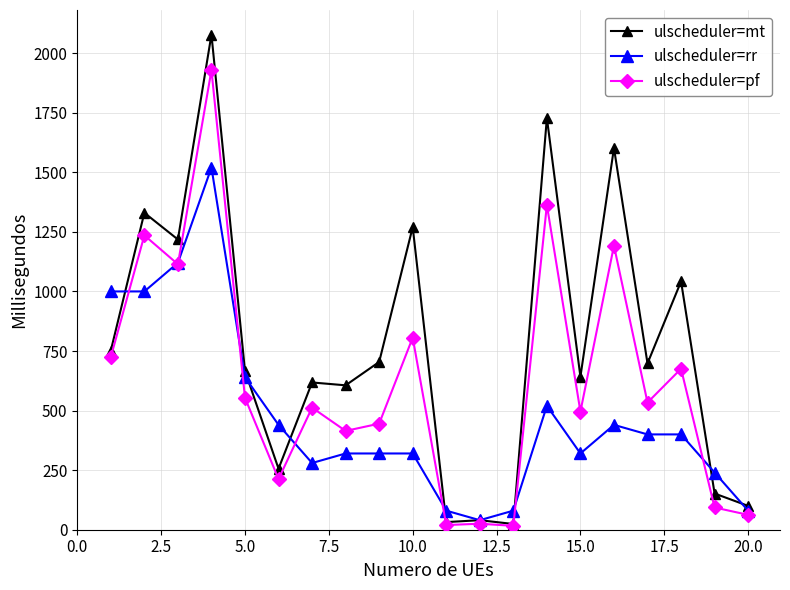

What is the value of the ulscheduler=mt point at the 1st from the left?

752.0